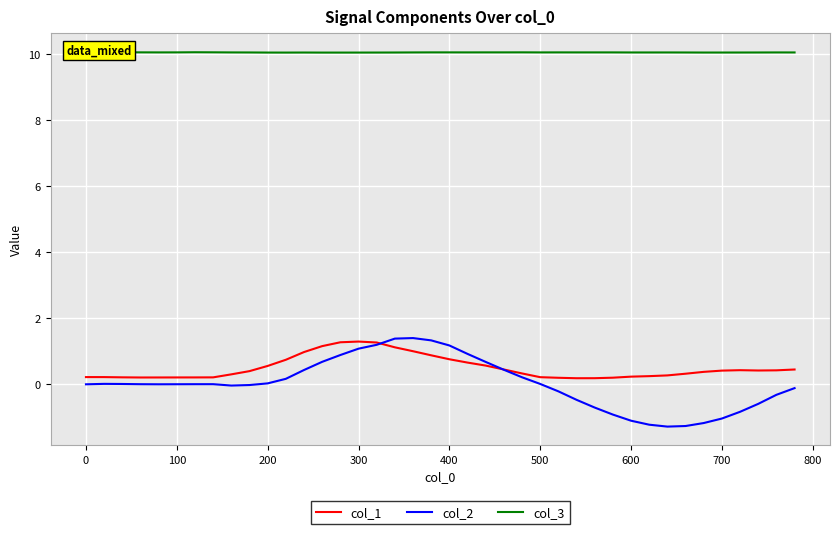

What is the difference between the second highest and second lowest values in the col_1 series?

1.1